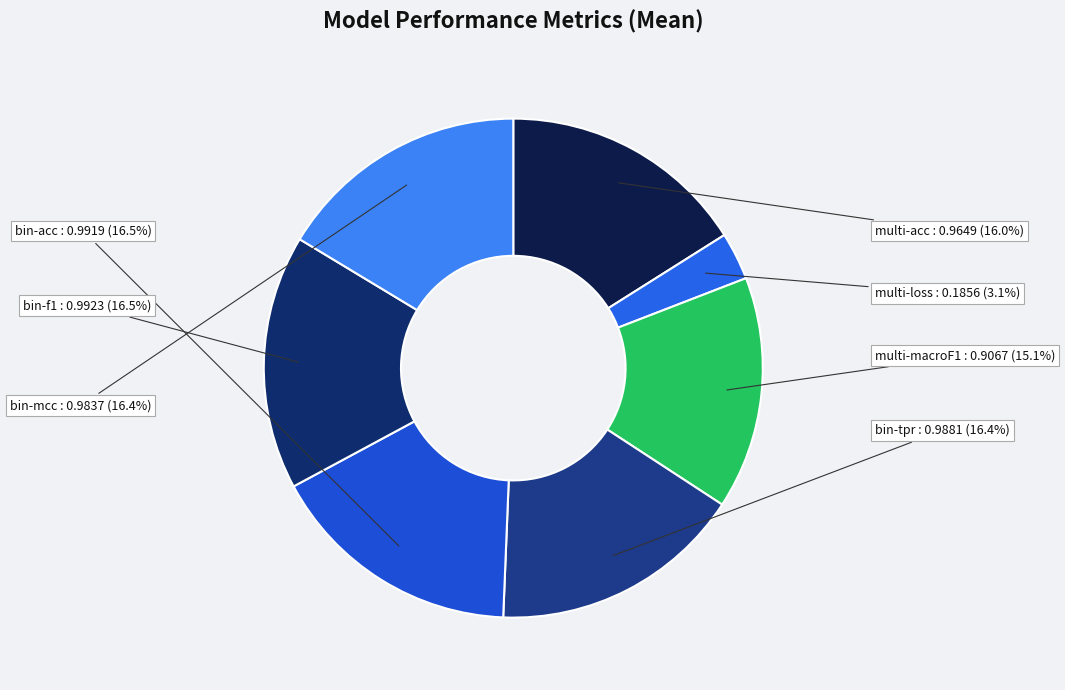

How many segments does this pie chart have?

7